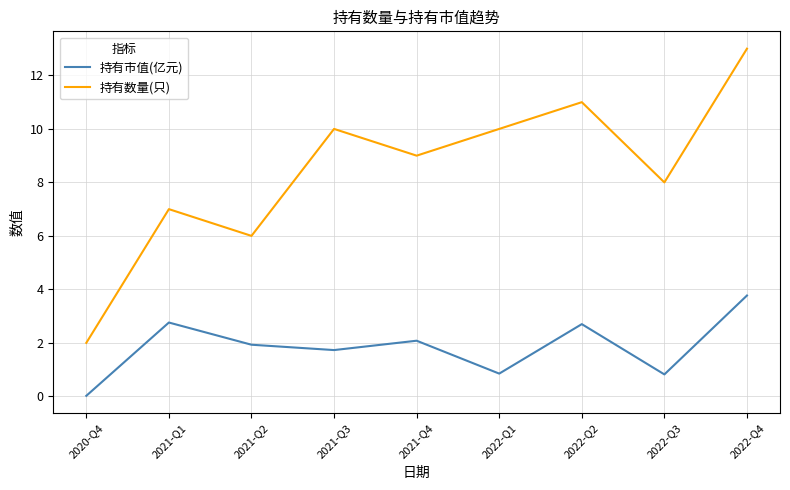

List the series in order of their peak value, lowest first.

持有市值(亿元), 持有数量(只)